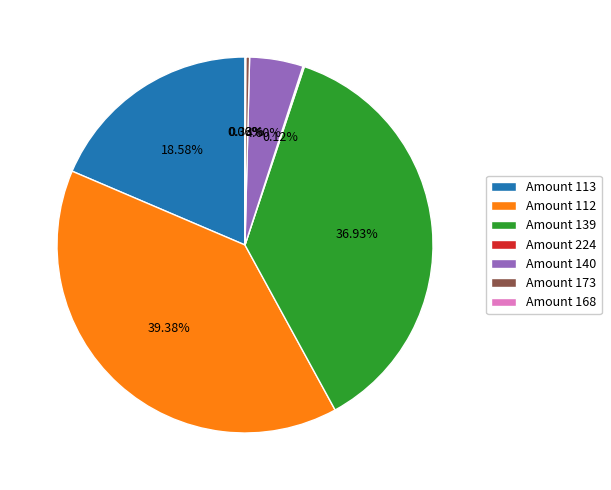

Is there a majority slice in this chart?

No